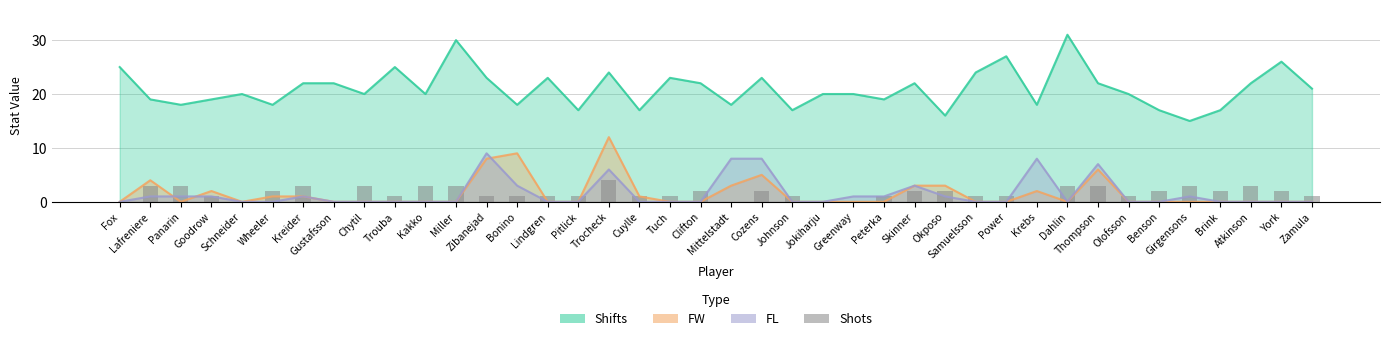

What is the label of the 30th bar from the right?

Kakko